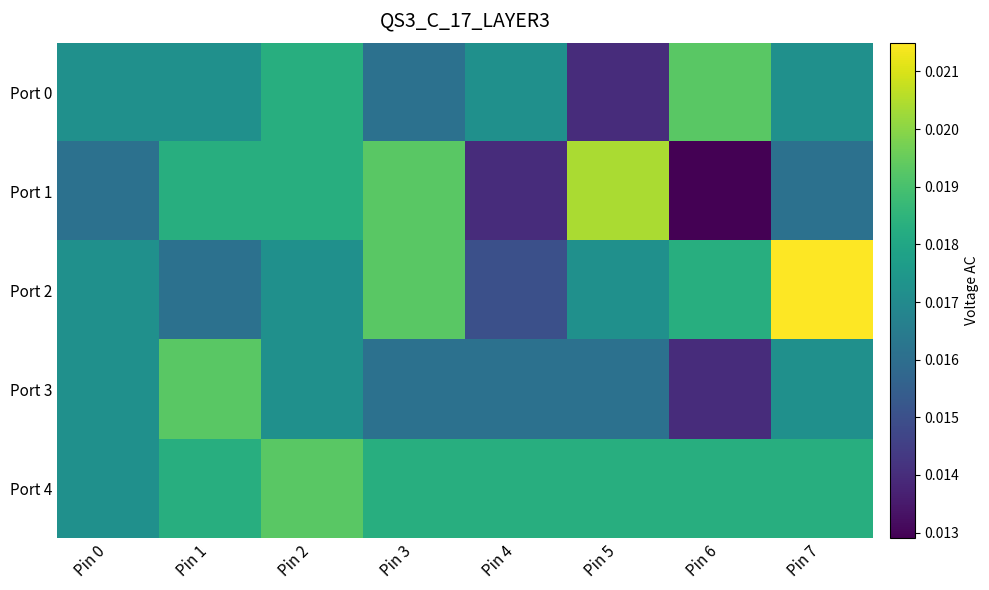

Count the number of categories in the chart.

8